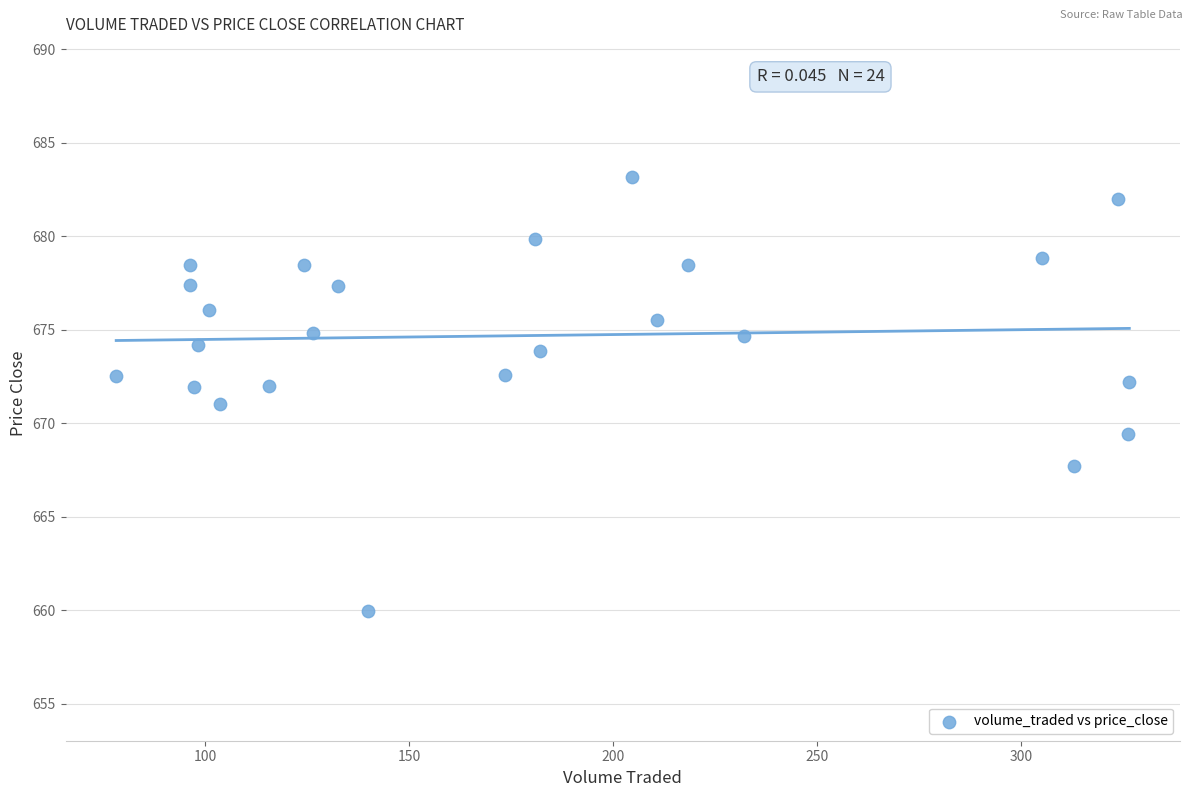

What is the range of X values (max minus min)?

248.2